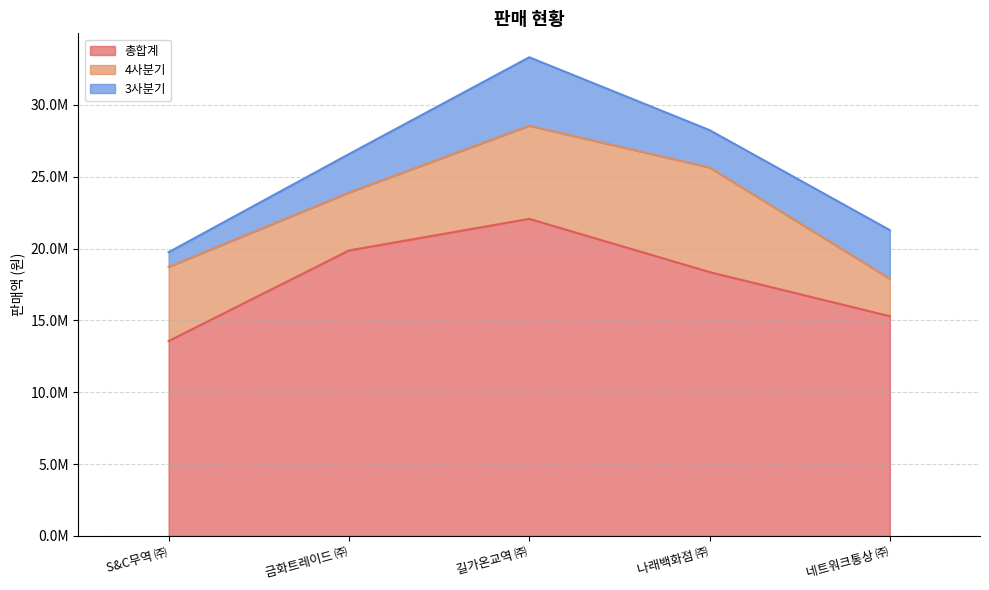

What is the sum of all 3사분기 values?

14443145